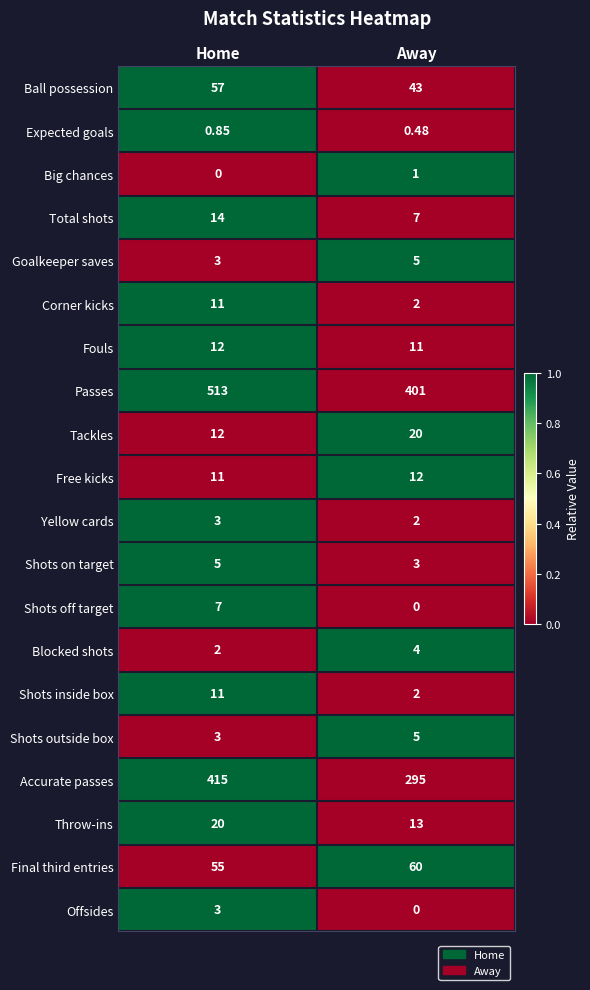

At which category does the chart reach its peak across all series?

Home